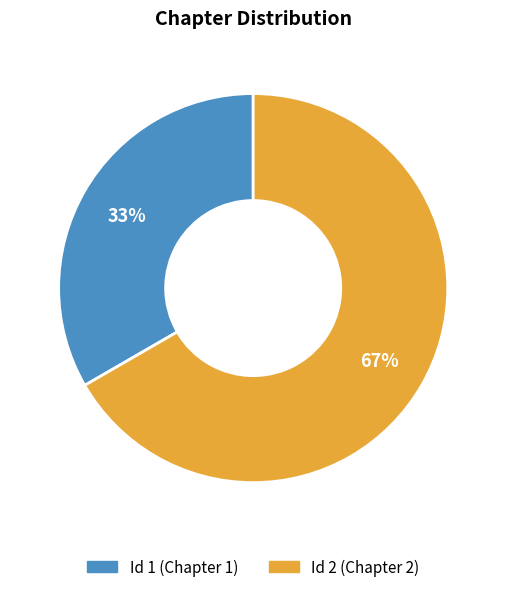

To the nearest percent, what is the average slice percentage?

50%